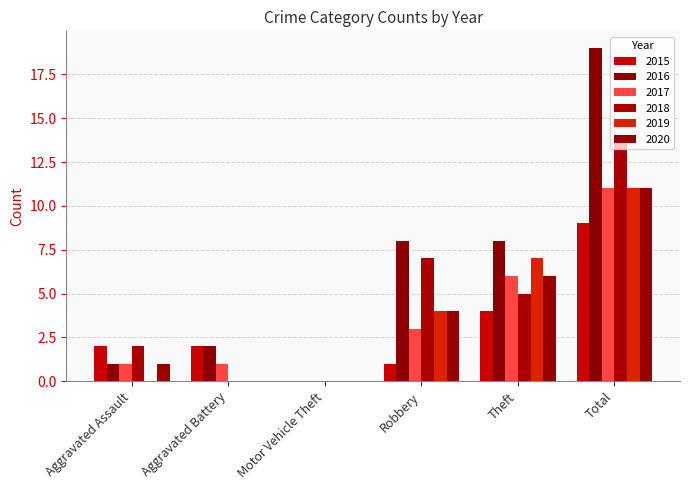

At Aggravated Battery, list the series in order from largest to smallest.

2015, 2016, 2017, 2018, 2019, 2020